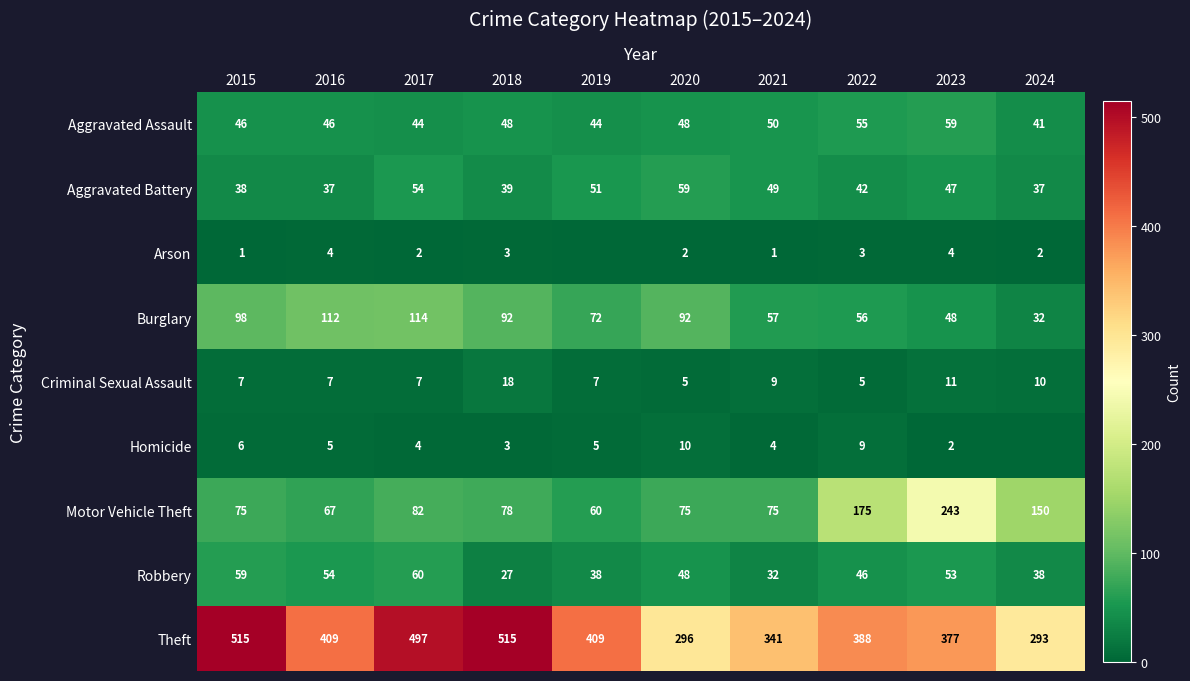

Where is Motor Vehicle Theft nearest to the value 151?

2024